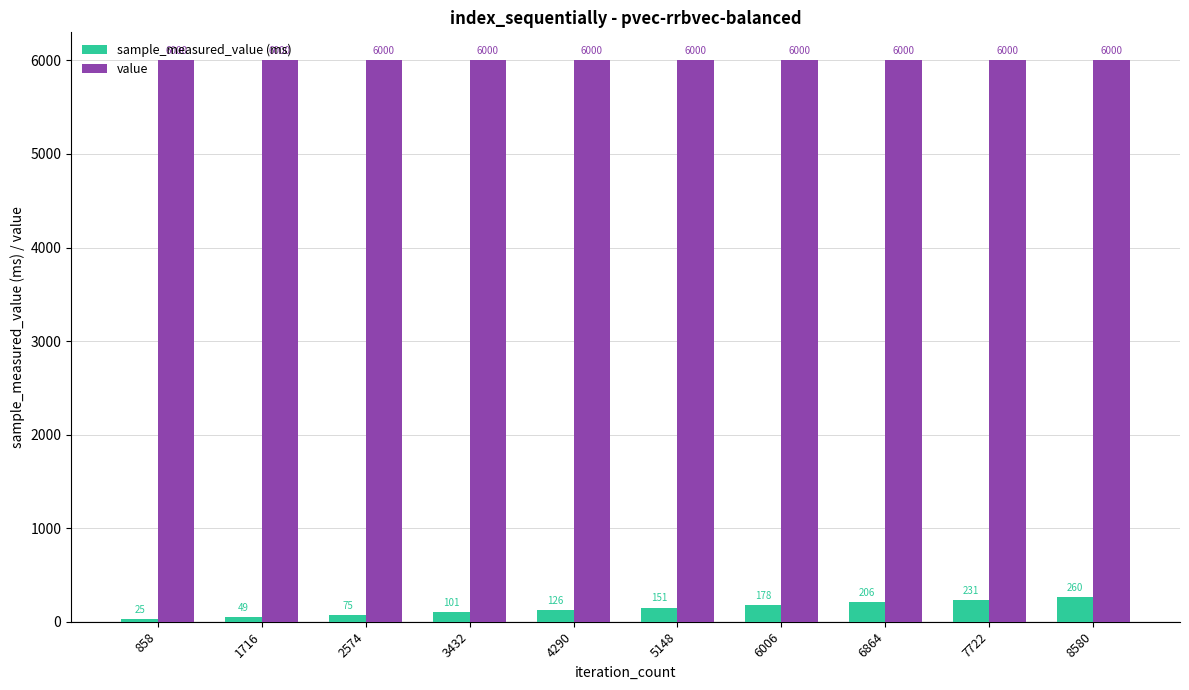

What is the value of the value bar at the 2nd from the left?

6000.0